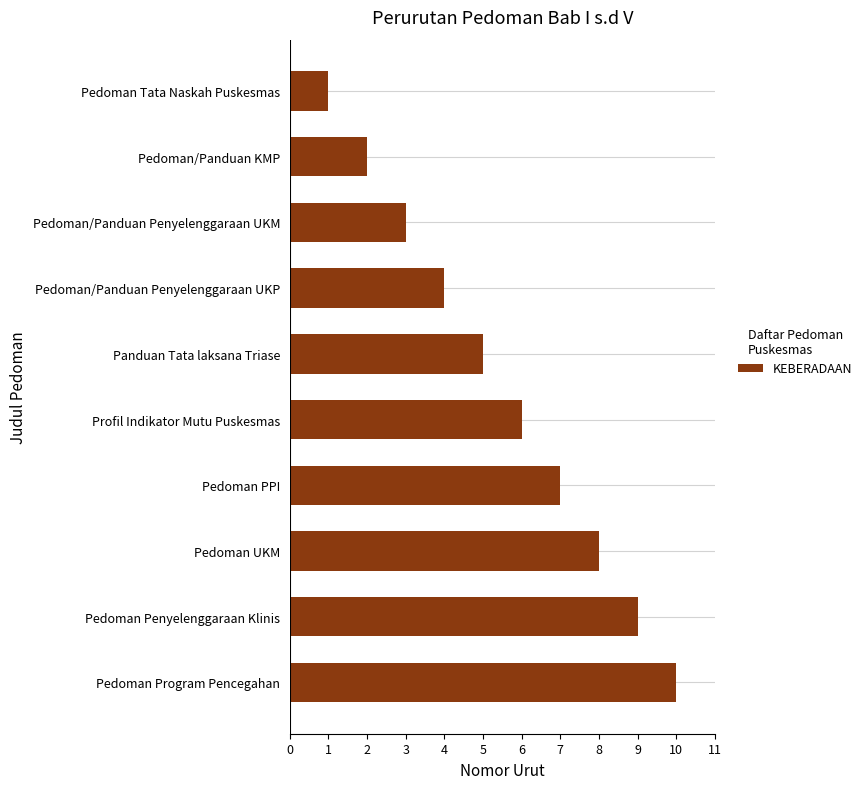

True or false: the data shows 4 at Pedoman/Panduan Penyelenggaraan UKP.

True